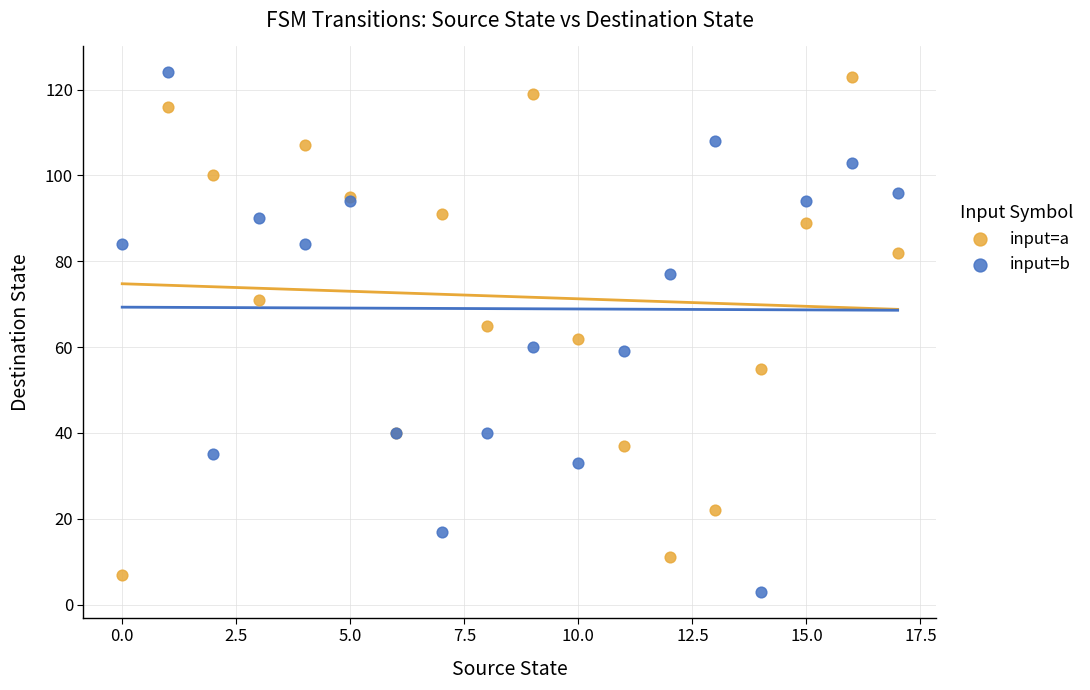

What are all the series names shown in the legend?

input=a, input=b